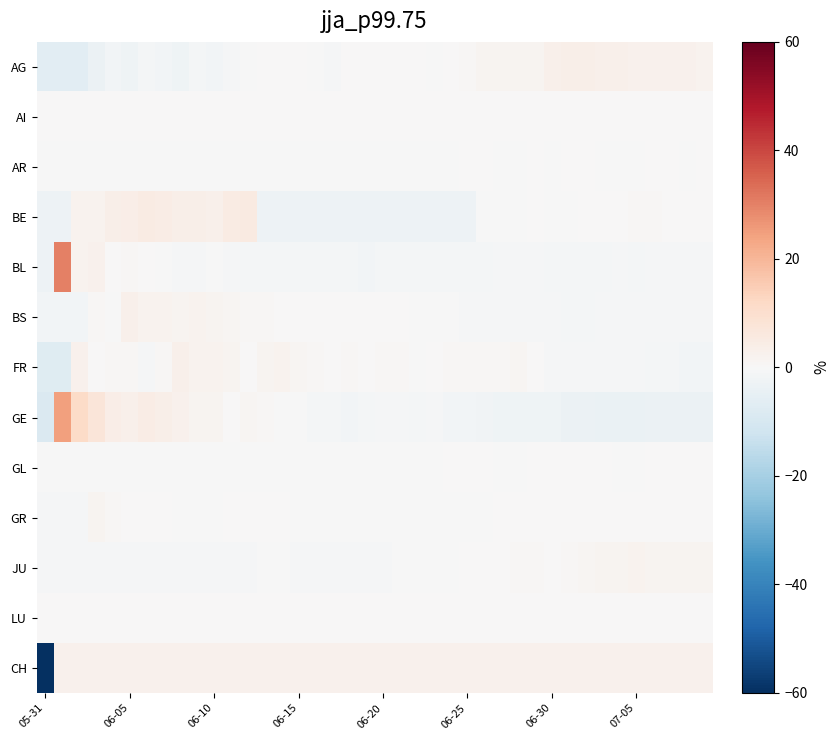

Rank the series by their maximum value, from highest to lowest.

BL, GE, BE, AG, BS, FR, CH, JU, GR, AR, GL, AI, LU